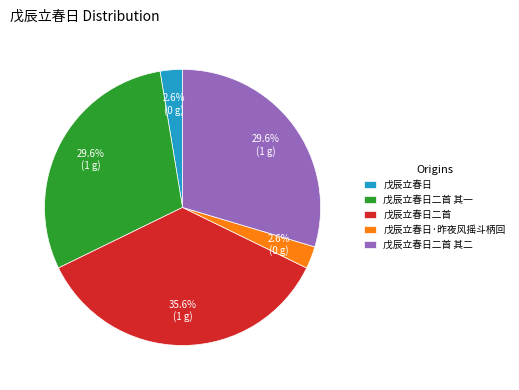

Approximately how many times larger is the value at 戊辰立春日 compared to 戊辰立春日·昨夜风摇斗柄回?

1.0